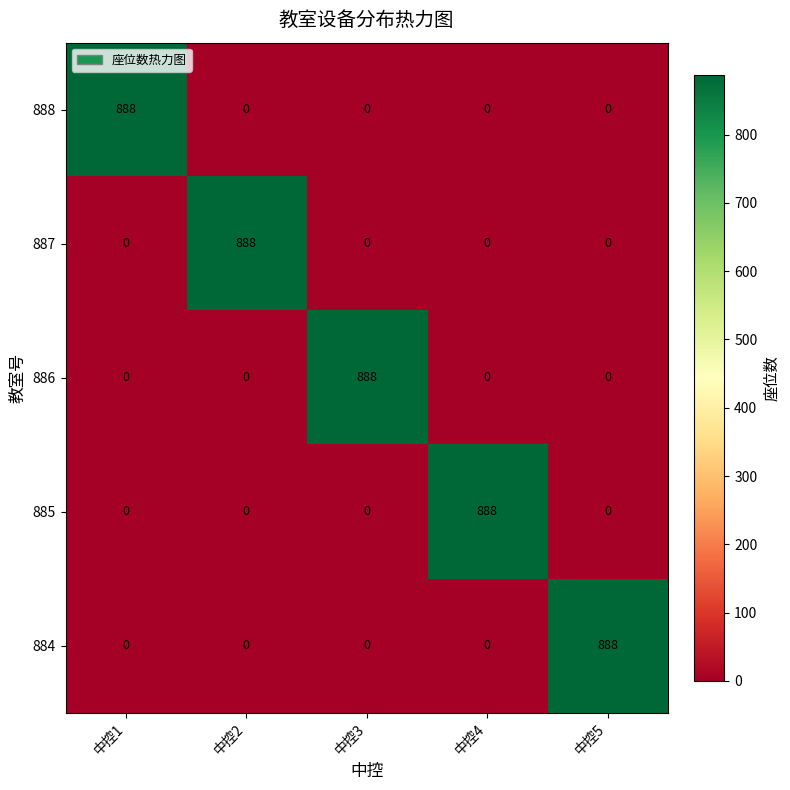

What is the total value across all series at 中控4?

888